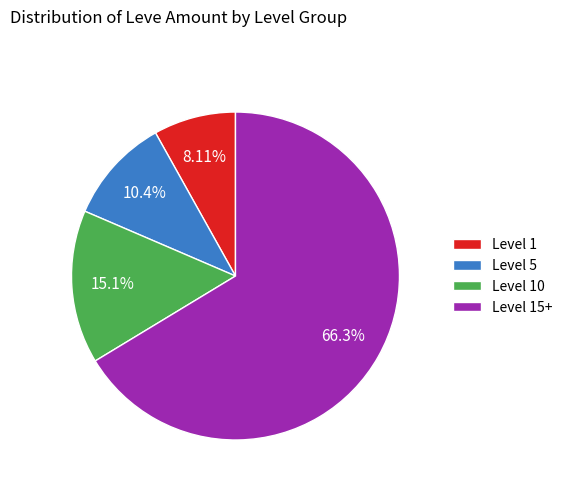

What is the ratio of the value at Level 15+ to the value at Level 5?

6.4